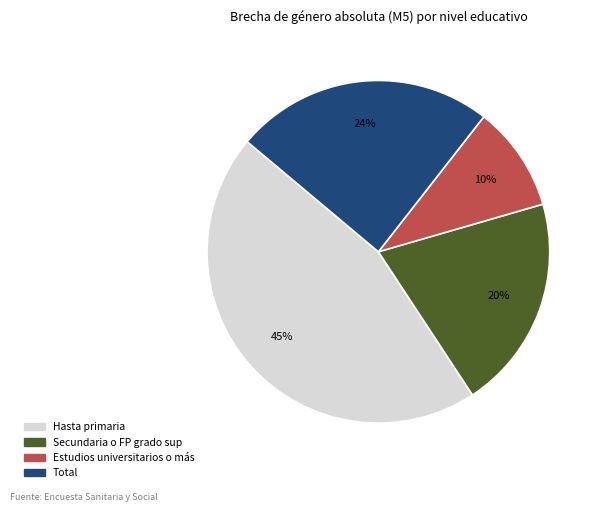

The Estudios universitarios o más slice represents 10% of the pie. True or false?

True